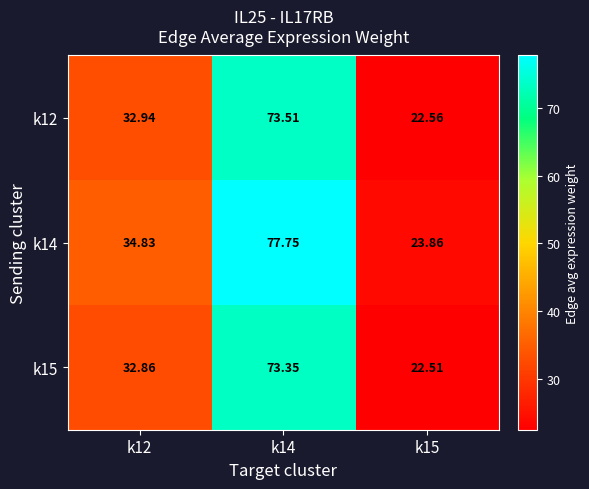

Is the value of k14 at k14 greater than the value of k12 at k15?

Yes